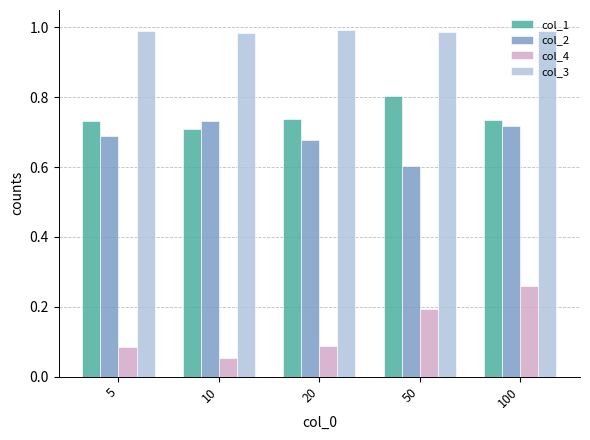

Which series has the largest total across all categories?

col_3